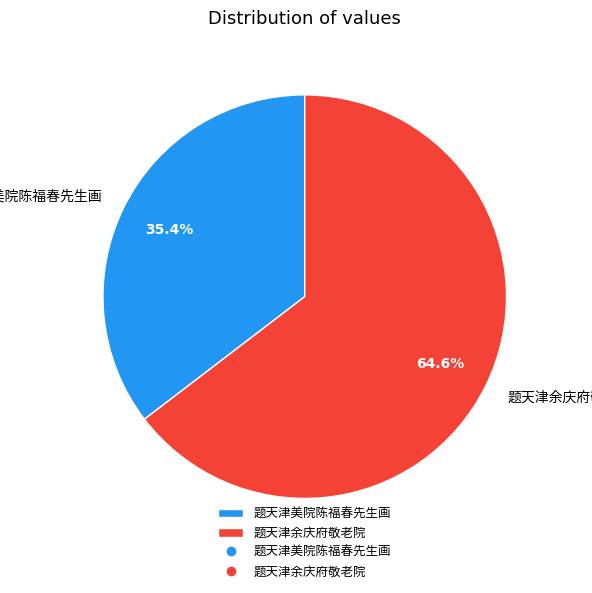

Is there a majority slice in this chart?

Yes